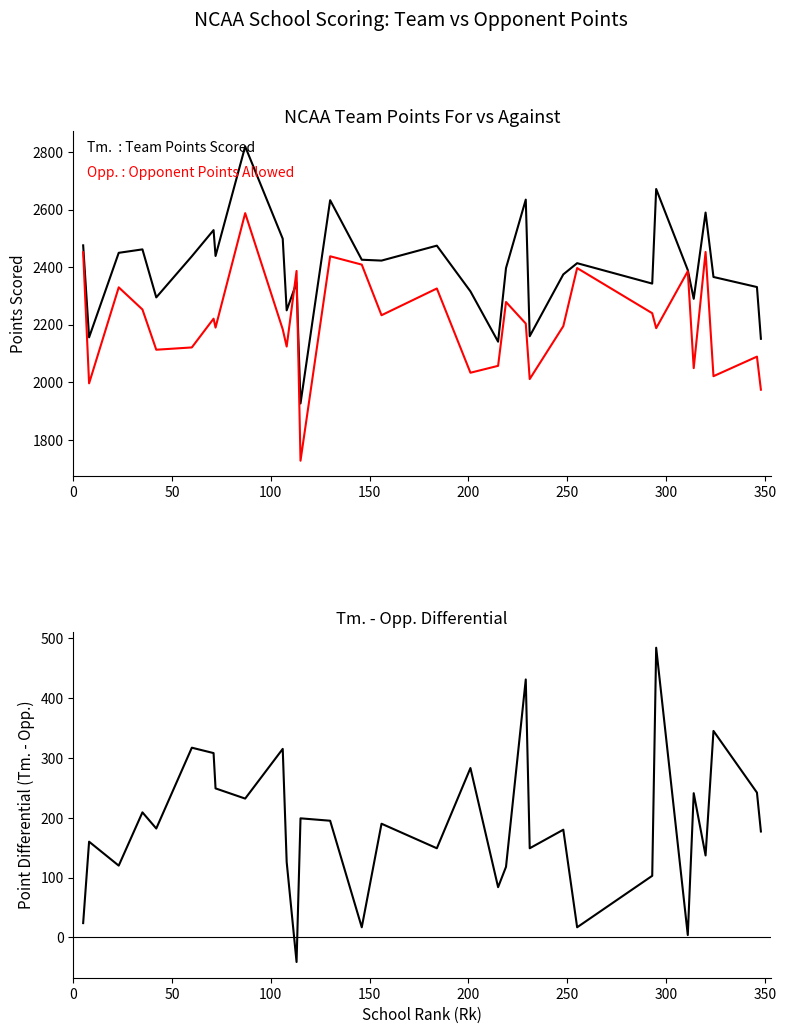

What is the value of the Tm. - Opp. point at the 28th from the left?

241